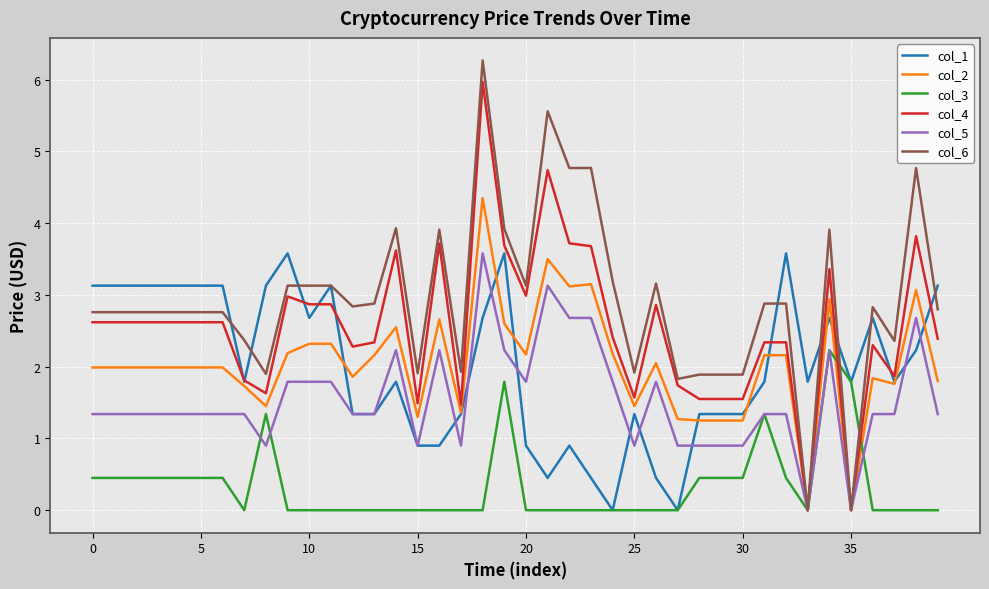

Which series has the largest total across all categories?

col_6